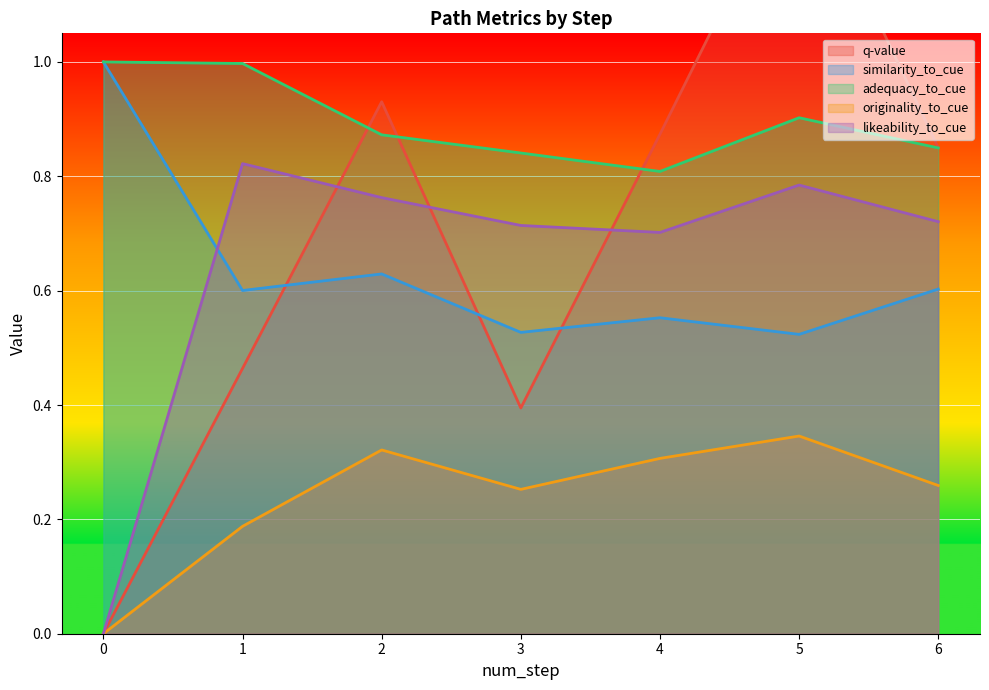

How many categories are shown in the chart?

7